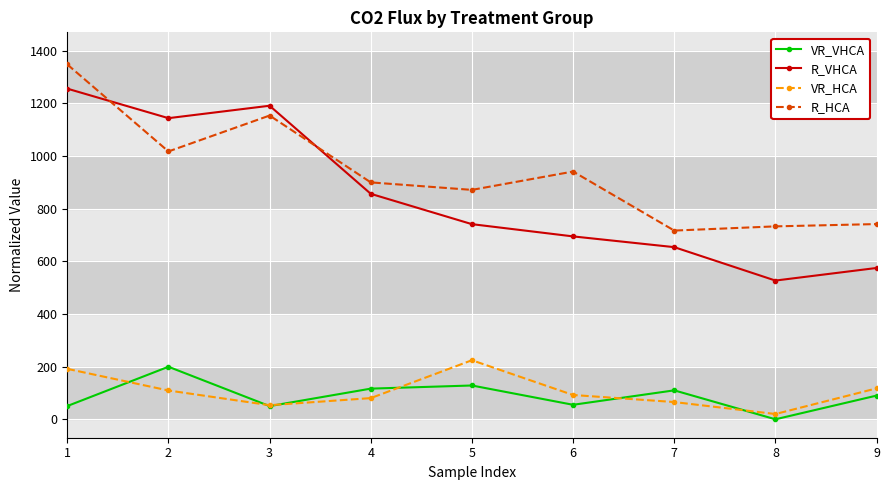

In R_HCA, how many points are lower than both neighbors (excluding endpoints)?

3